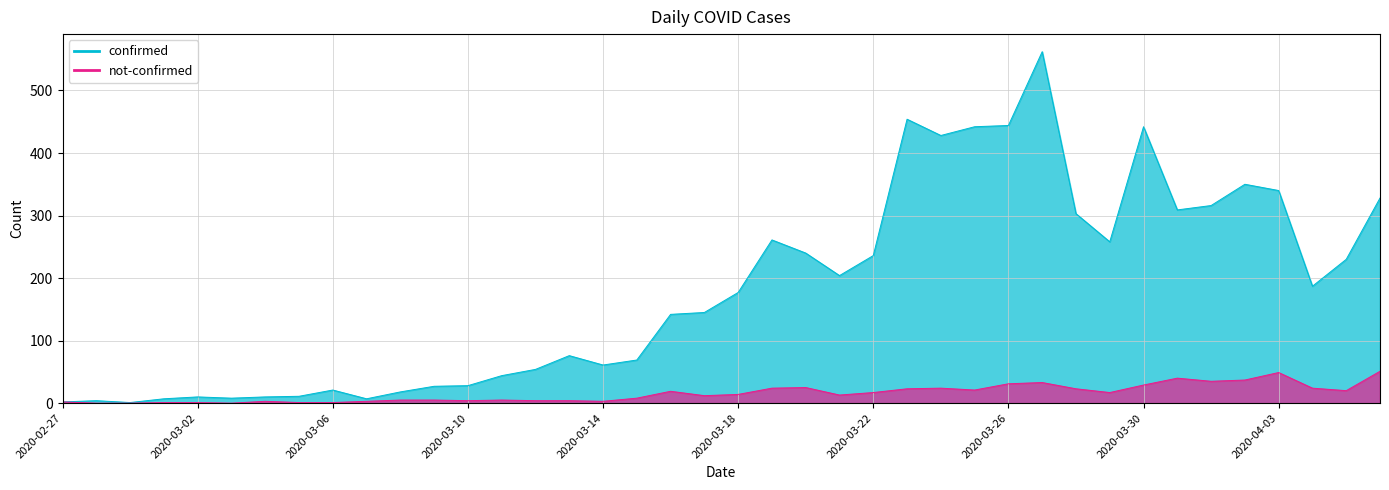

At which label does confirmed reach its peak?

2020-03-27